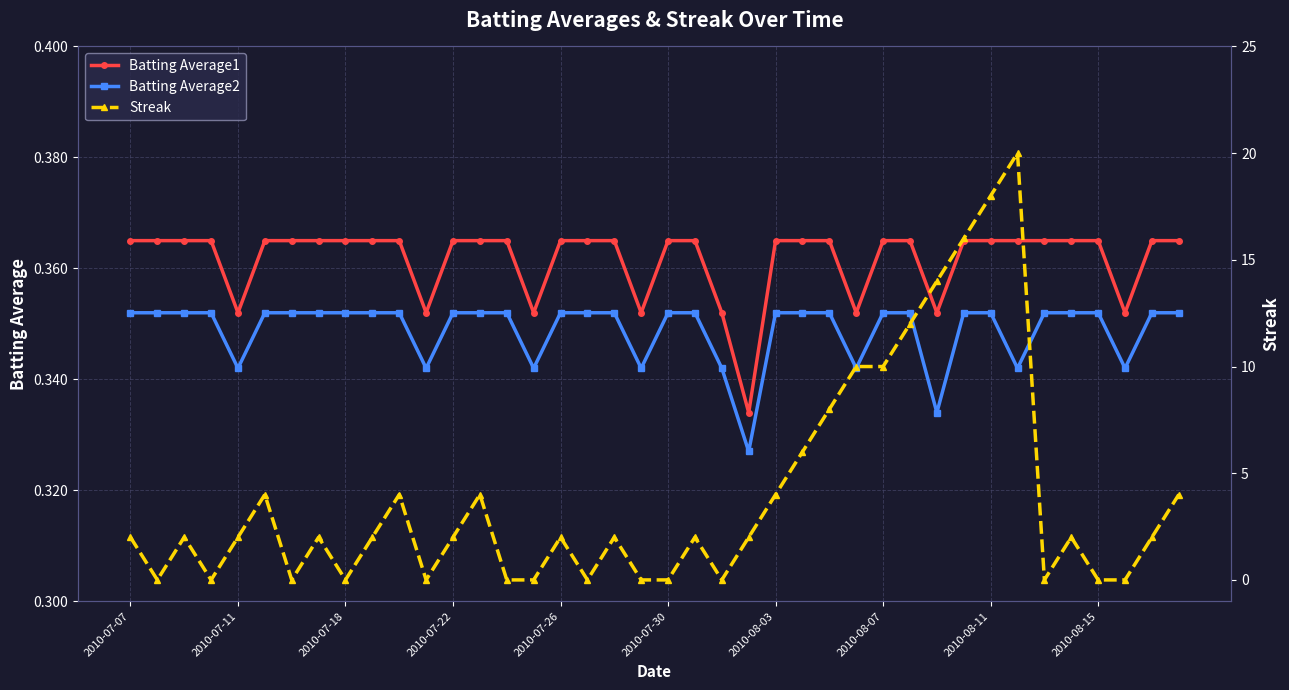

Count the Batting Average2 values in the range 0 to 1.

40